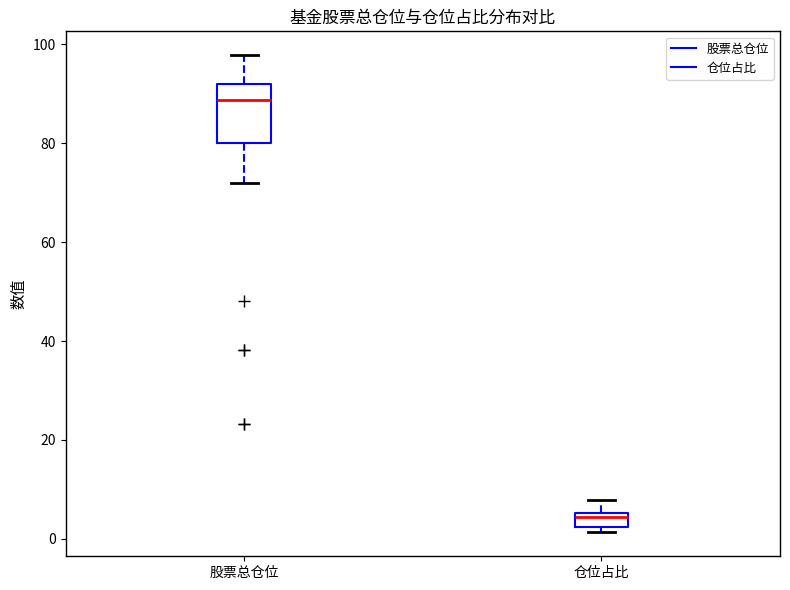

Where does the upper whisker of the box for 股票总仓位 end on the y-axis? The values are not printed on the chart, so give them approximately, as read against the axis.

98